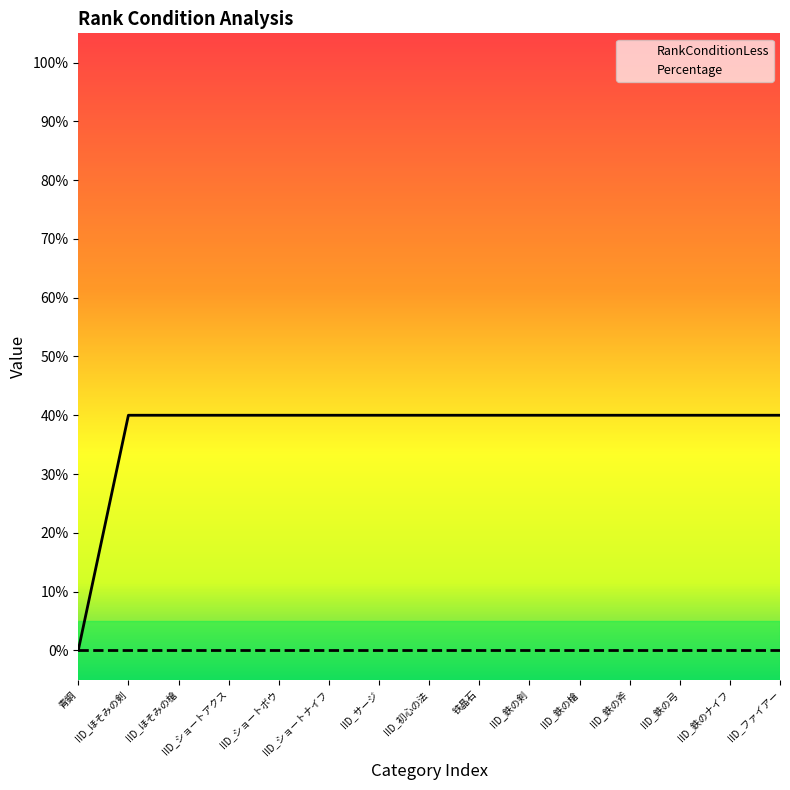

The value at 铁晶石 is 59. True or false?

False